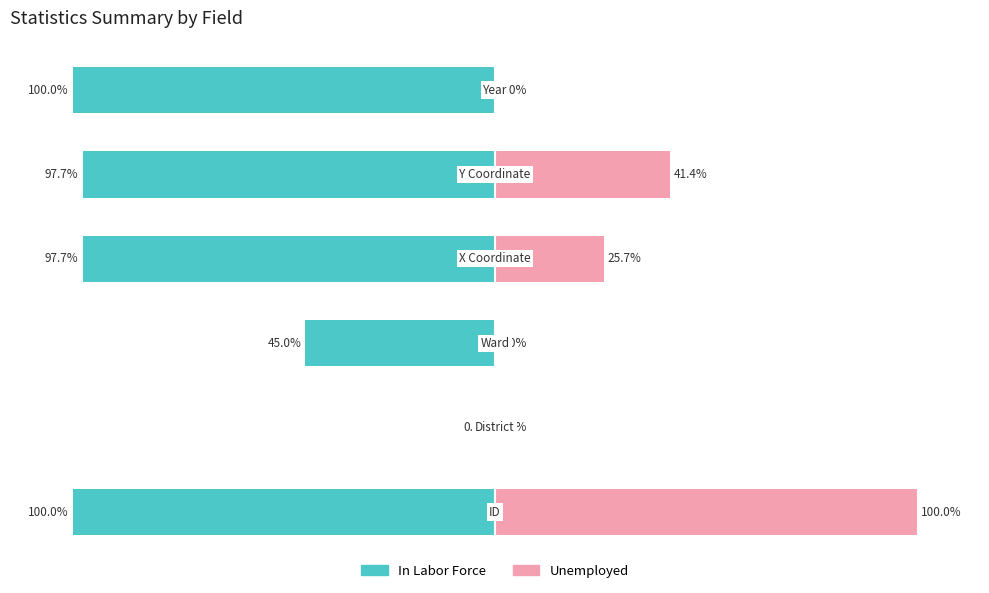

How many data points in In Labor Force are above -97?

2